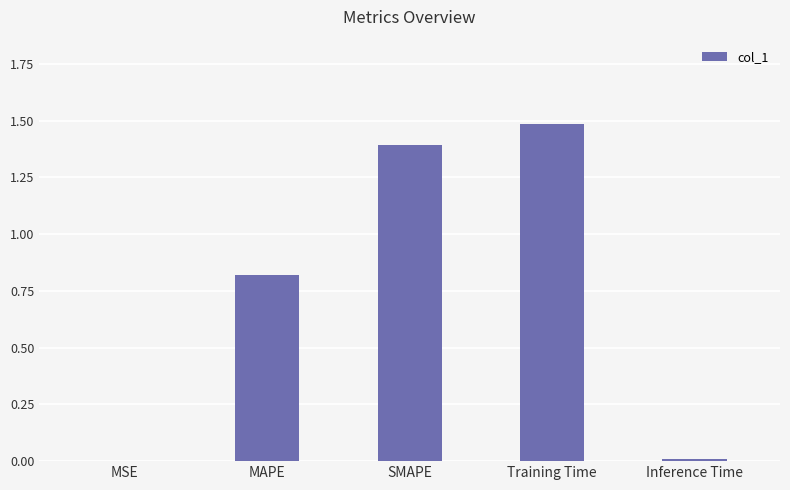

Which label corresponds to the largest value in the chart?

Training Time